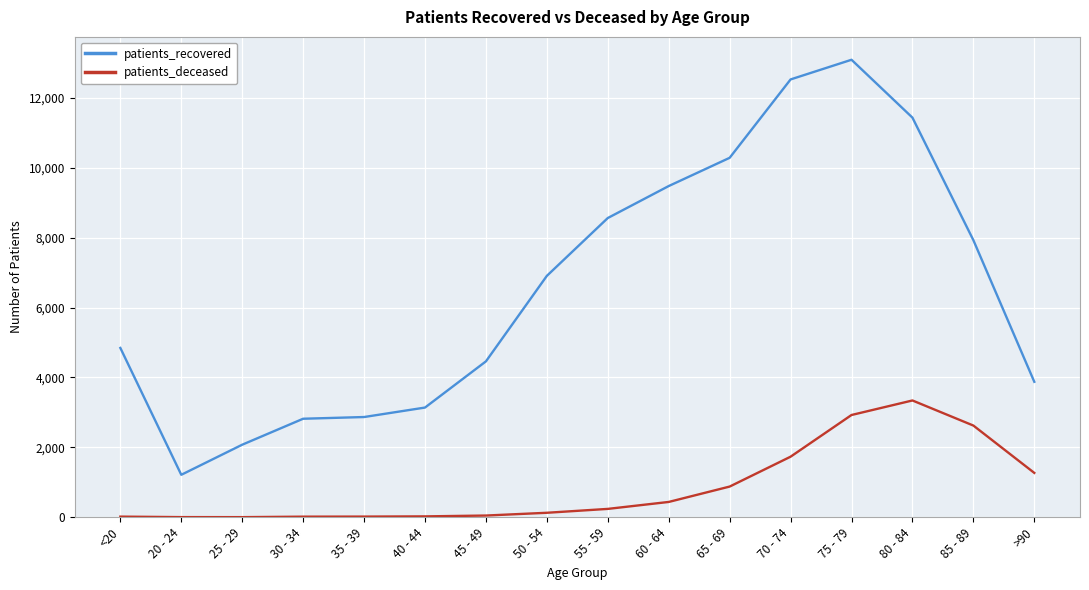

Which series has the widest spread of values?

patients_recovered